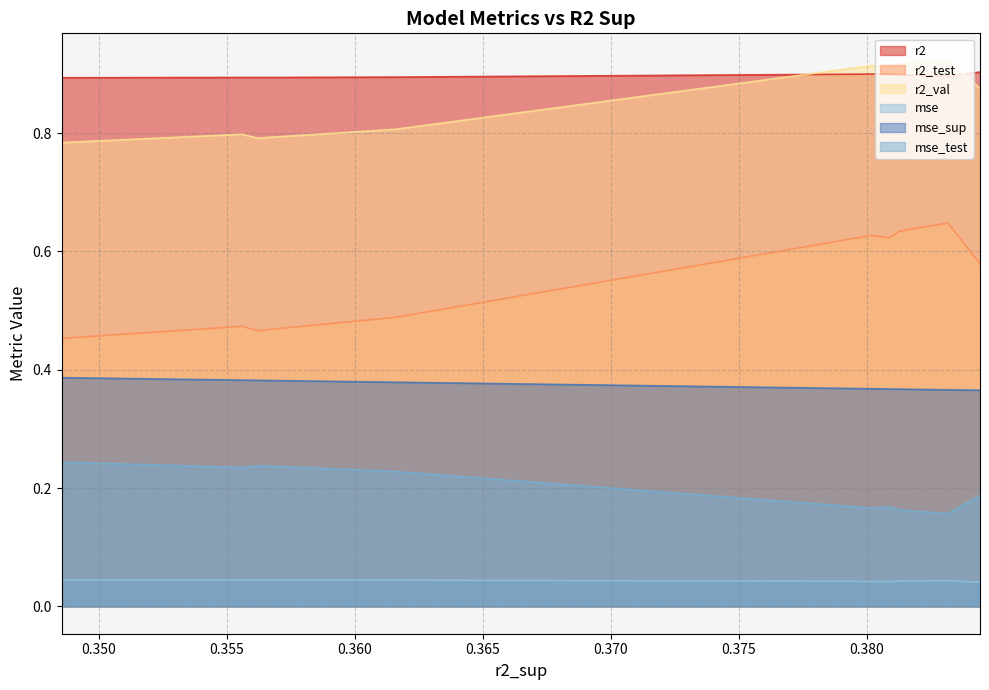

At how many categories does at least one series exceed 0?

10